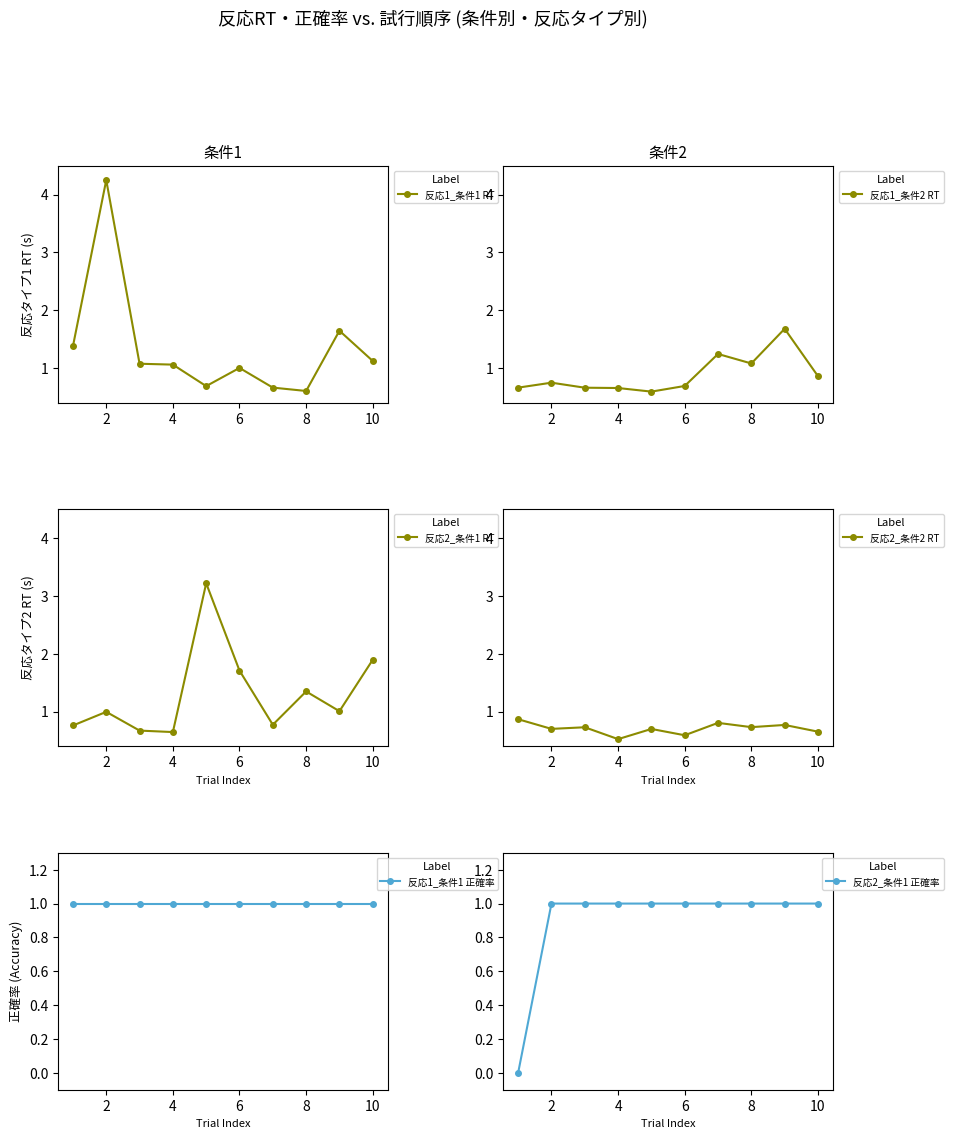

The value of 反応2_条件2 RT at 6 is 0.6. True or false?

True